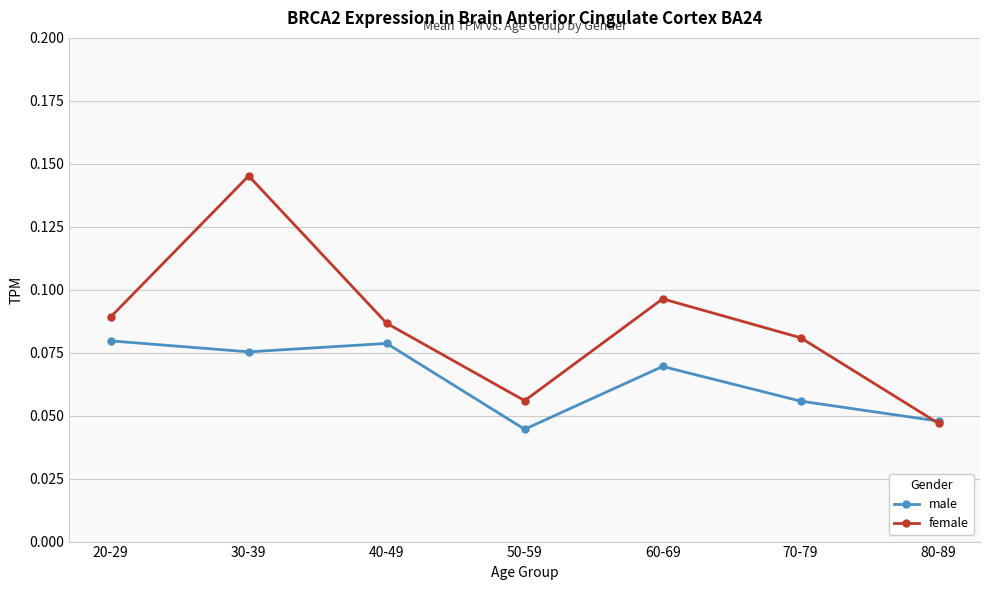

List the series in order of their overall mean, highest first.

female, male